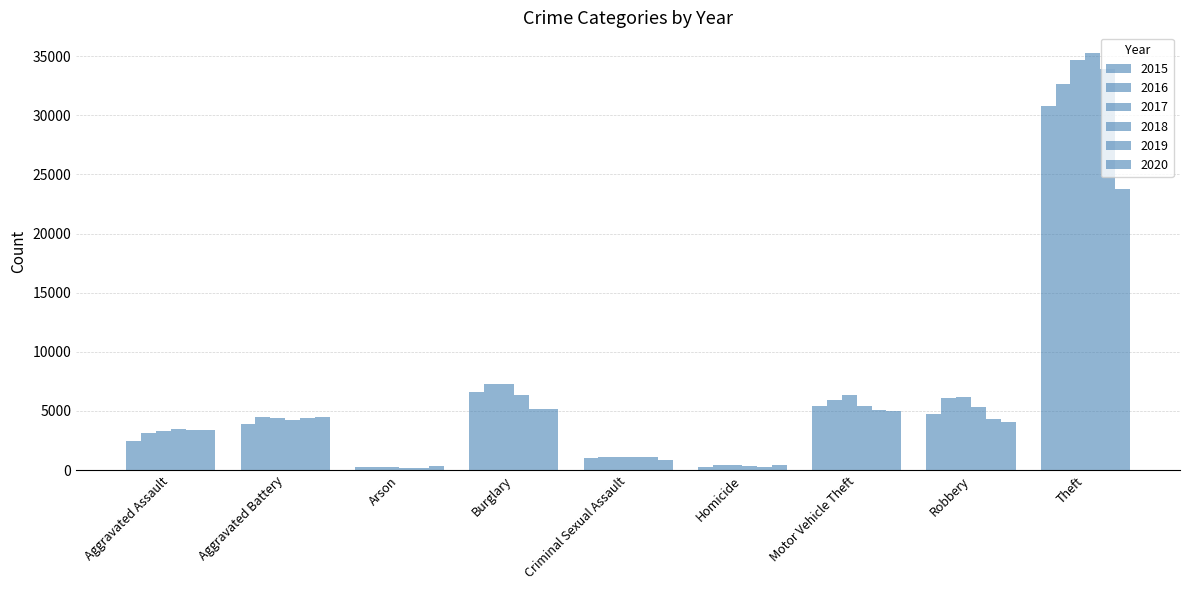

How many data points in 2020 are less than 4055?

4